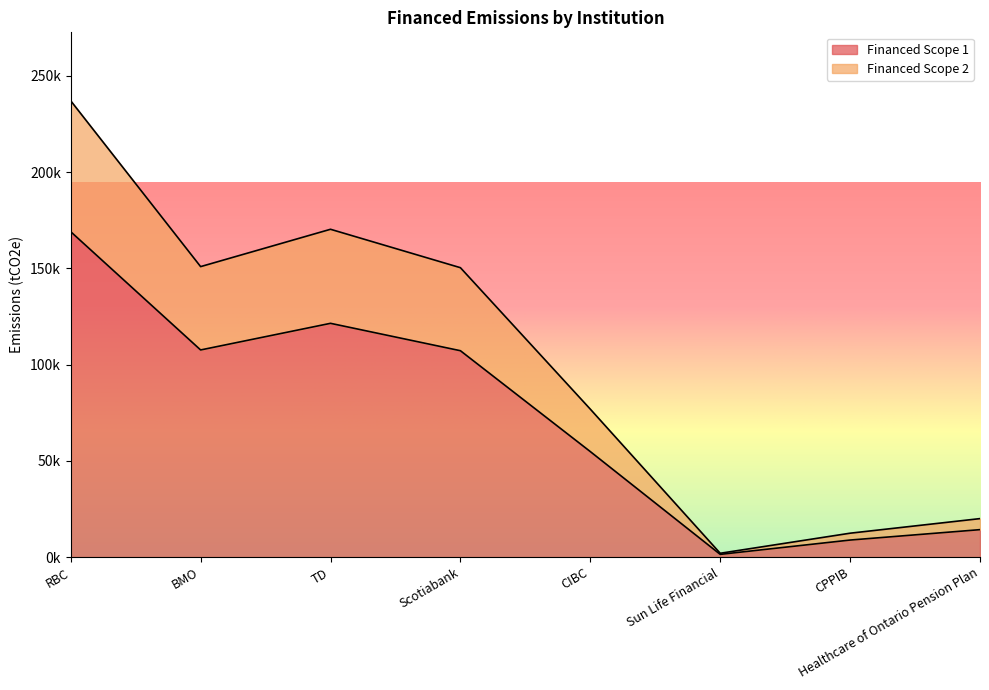

Reading left to right, extract all data points from this chart.

Financed Scope 1: 169086.0	107633.6	121471.3	107236.8	54817.9	1411.8	8851.9	14256.1
Financed Scope 2: 237115.3	150938.5	170343.5	150382.0	76873.1	1979.8	12413.4	19991.9